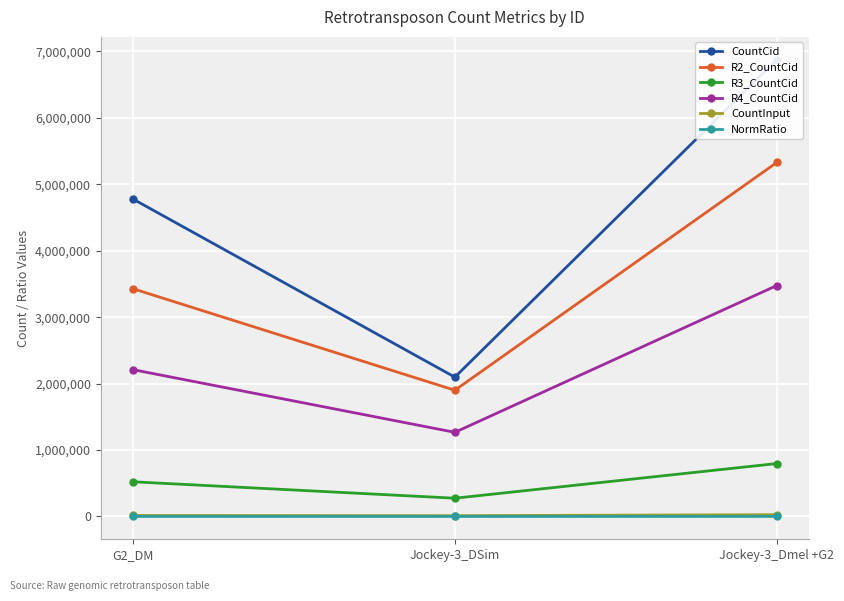

How many values in the R3_CountCid series exceed 521964?

1